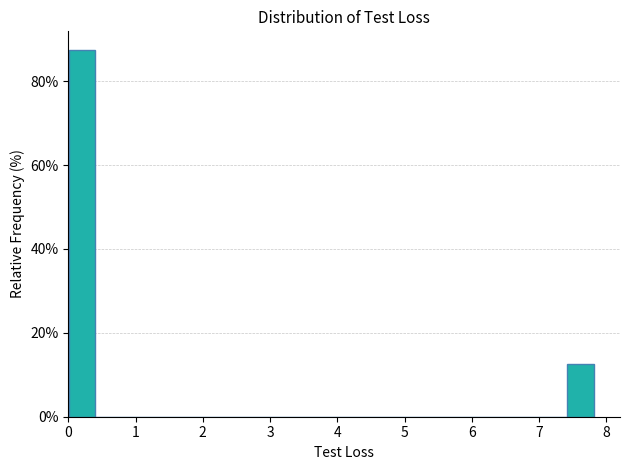

Around what value on the x-axis is the tallest bar? Give the approximate position of its centre, as read against the axis.

0.2